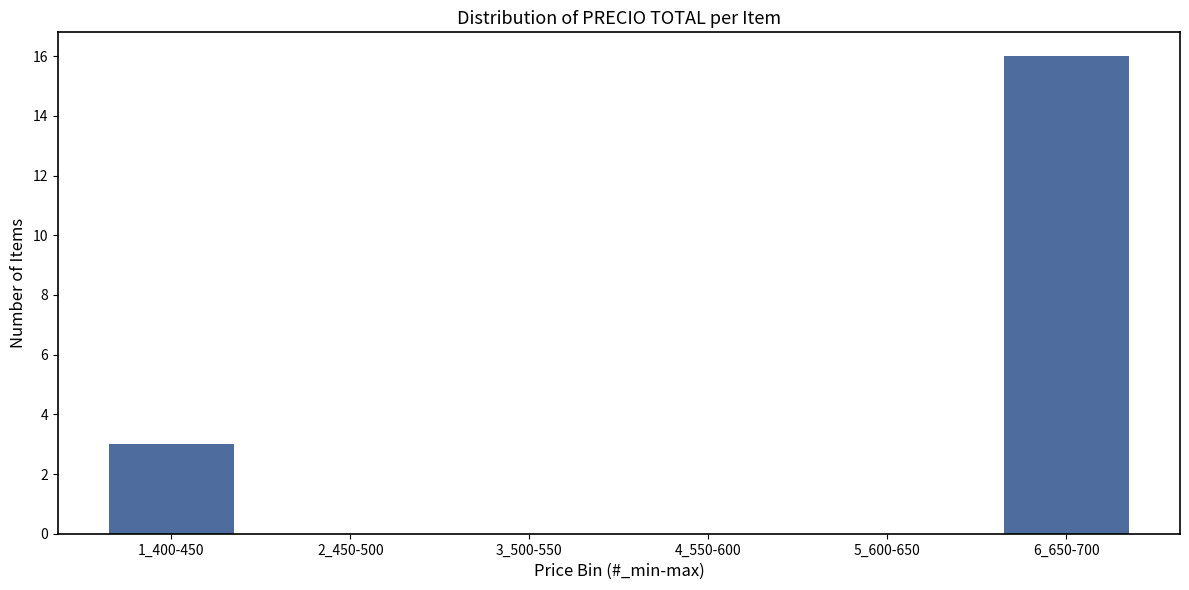

Reading right to left, list all the values displayed in this chart.

6_650-700=16	5_600-650=0	4_550-600=0	3_500-550=0	2_450-500=0	1_400-450=3